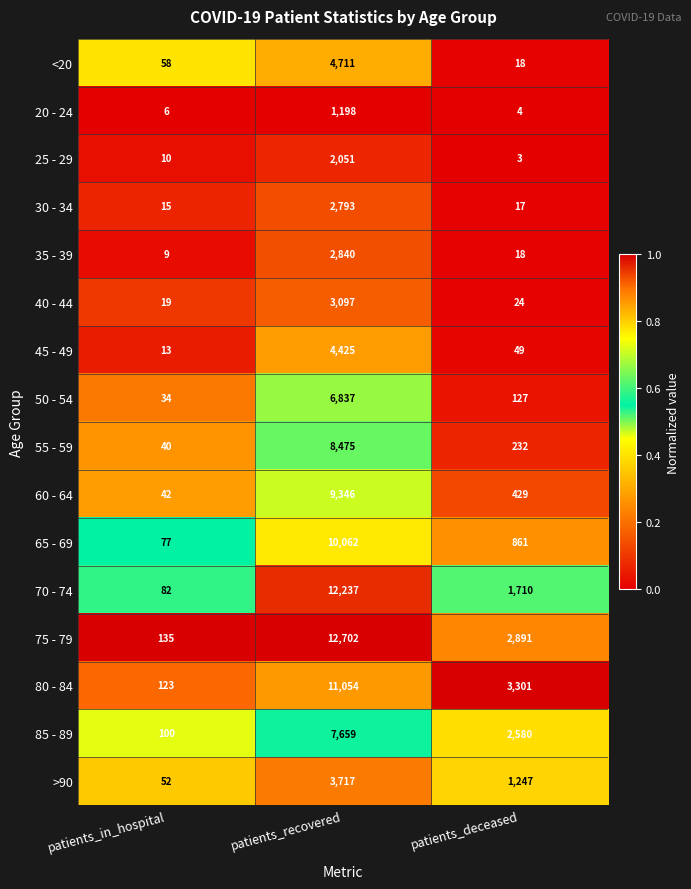

What is the maximum value shown in the chart?

12702